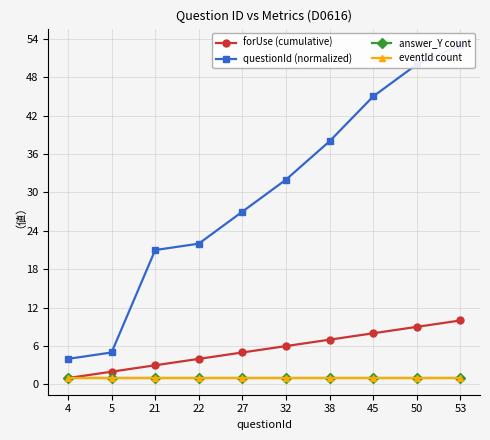

Rank the series by their maximum value, from highest to lowest.

questionId (normalized), forUse (cumulative), answer_Y count, eventId count